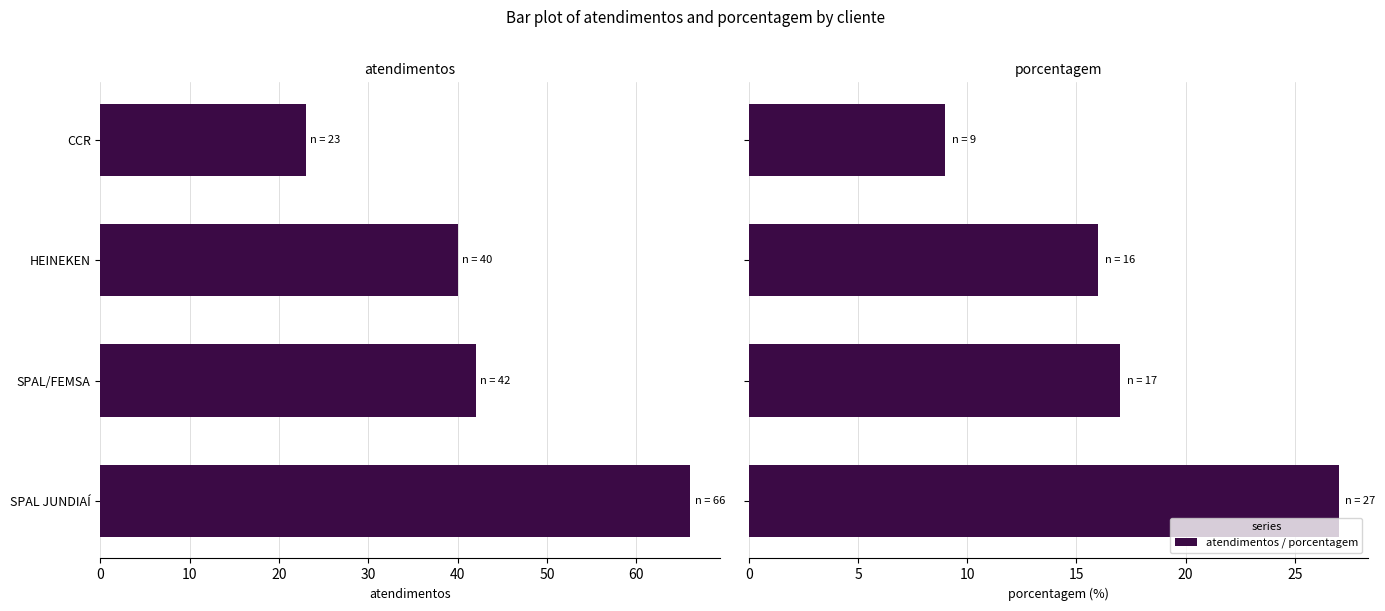

Reading left to right, what are all the values shown in this chart?

atendimentos: 0=66	10=42	20=40	30=23
porcentagem: 0=27	10=17	20=16	30=9